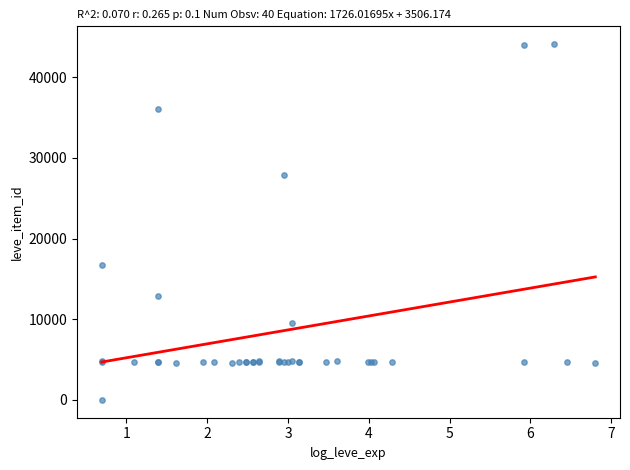

What Y value in the scatter plot is closest to 22050?

16734